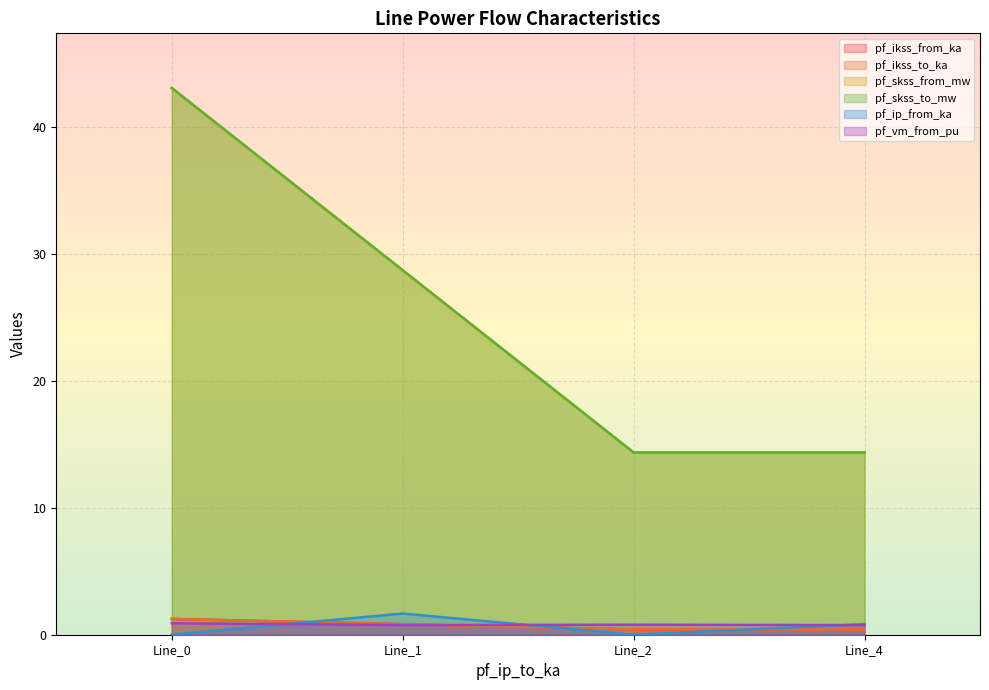

The pf_ip_from_ka series shows -0.6 at Line_0. True or false?

False